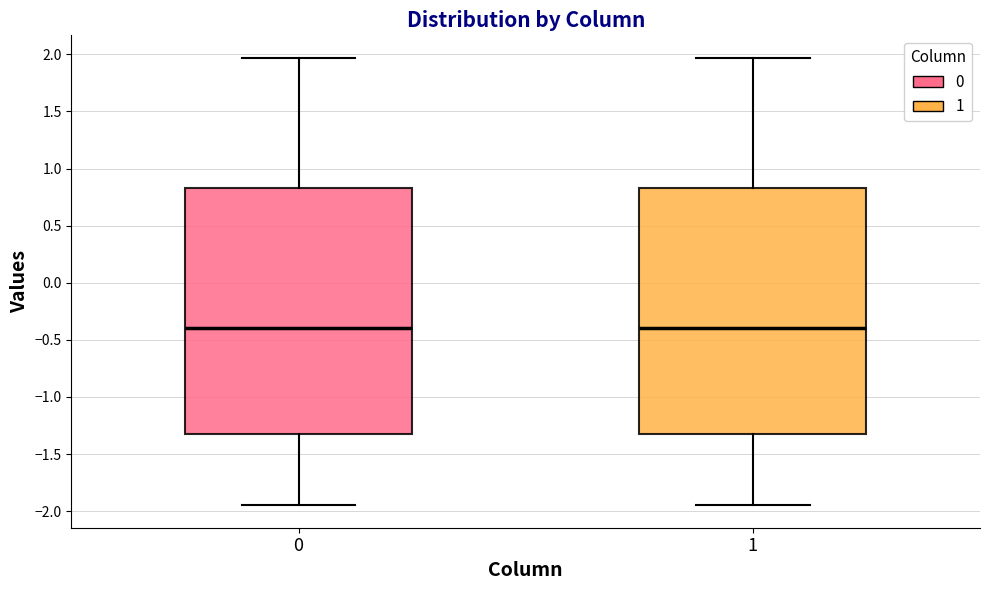

Where does the median line of the box at x = 0 sit on the y-axis? The values are not printed on the chart, so give them approximately, as read against the axis.

-0.40